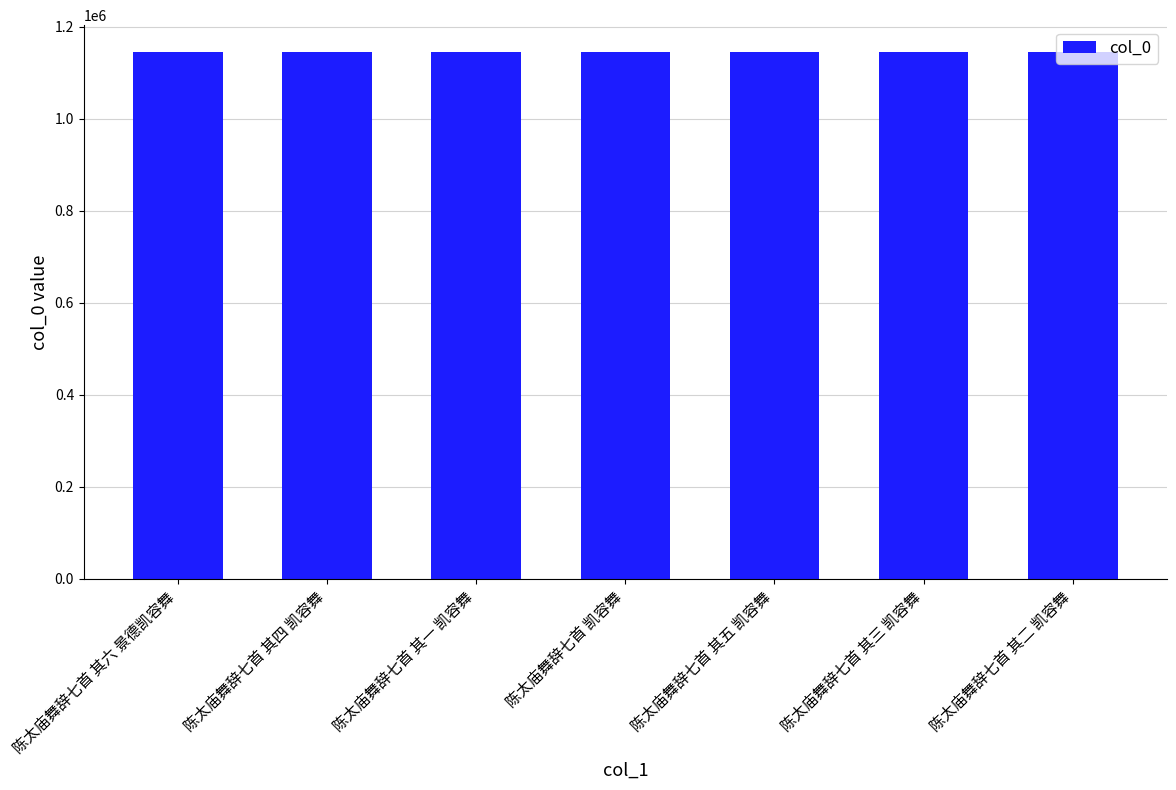

Approximately how many times larger is the value at 陈太庙舞辞七首 其六 景德凯容舞 compared to 陈太庙舞辞七首 其四 凯容舞?

1.0